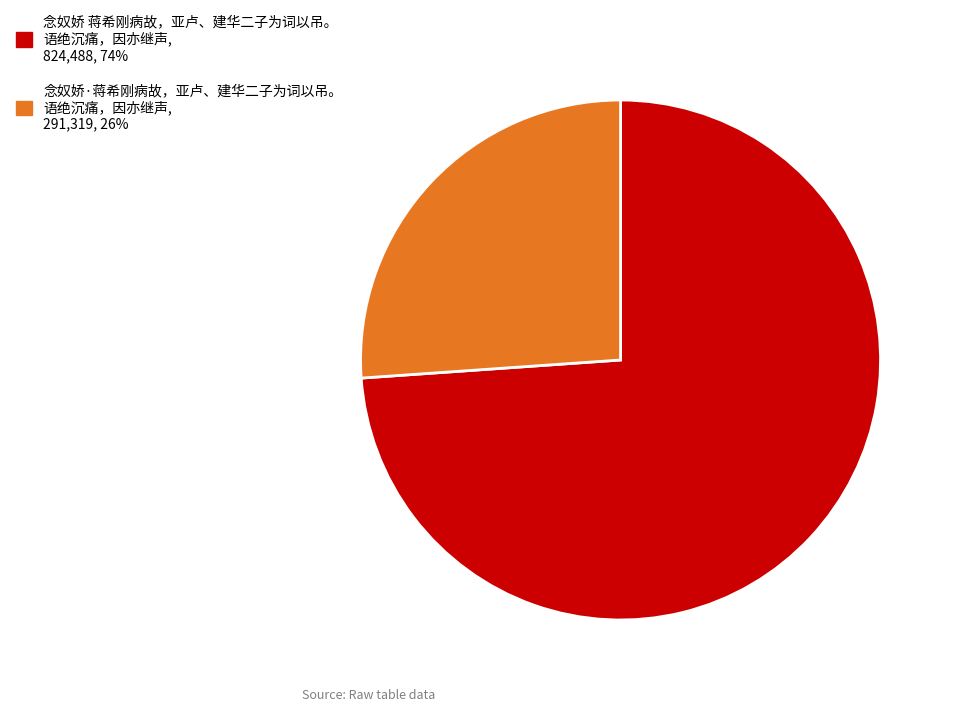

Does any single category account for the majority?

Yes